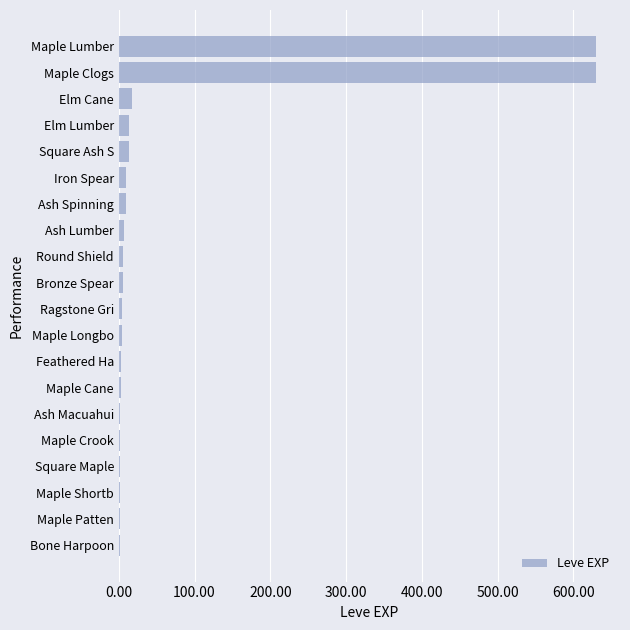

What is the sum of all values?

1362